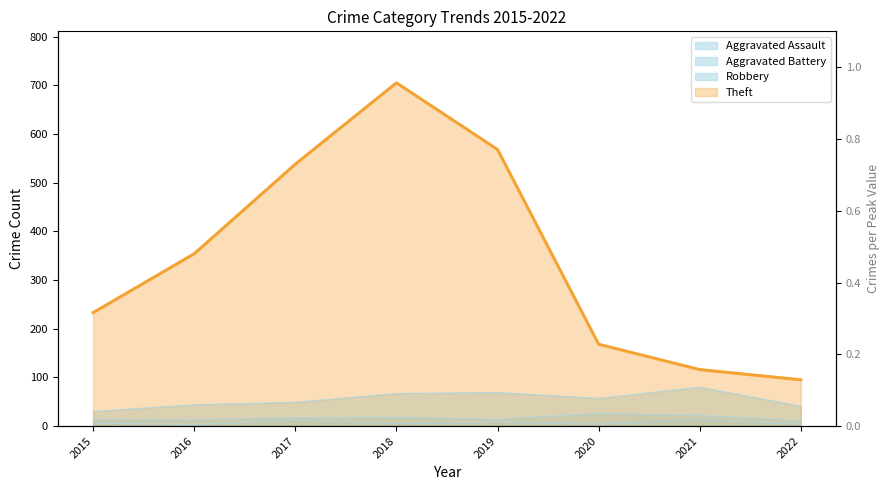

What is the sum of the Aggravated Assault values at 2017 and 2020?

16